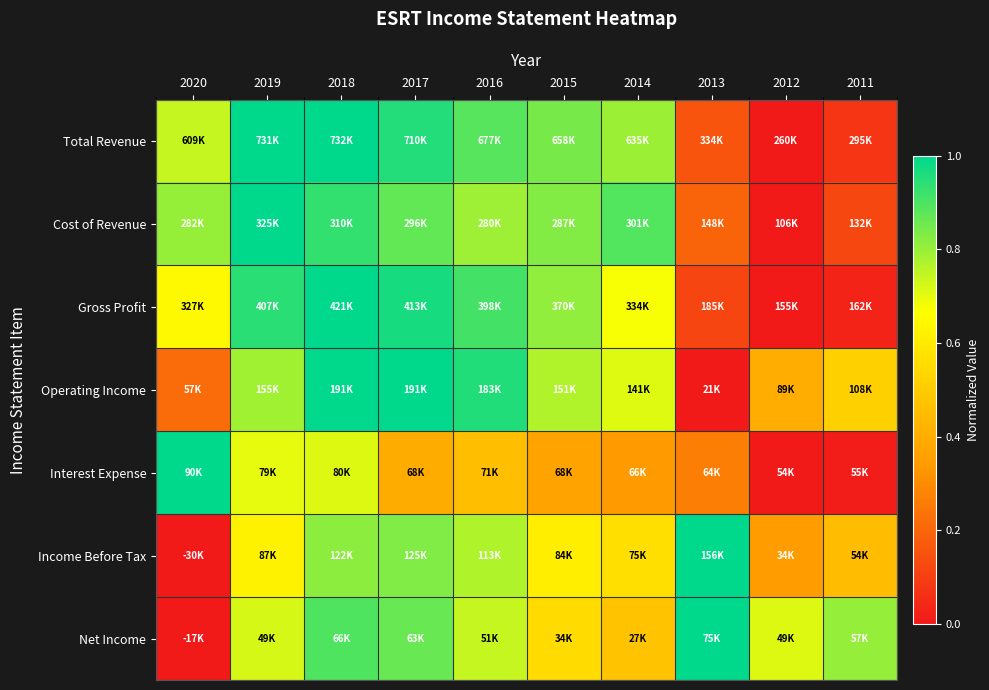

Which series changed the most between 2013 and 2011?

Income Before Tax